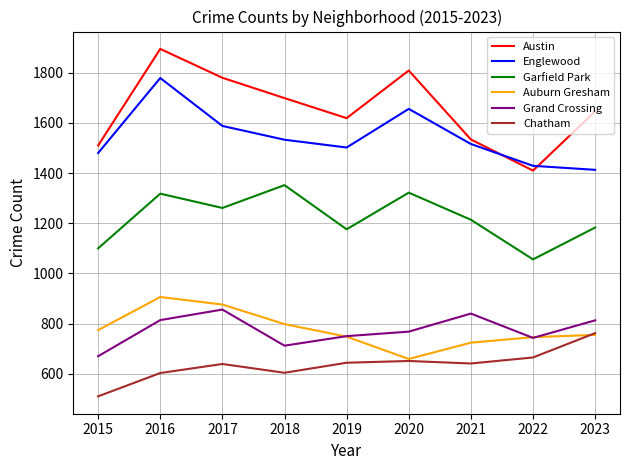

What is the sum of all Grand Crossing values?

6966